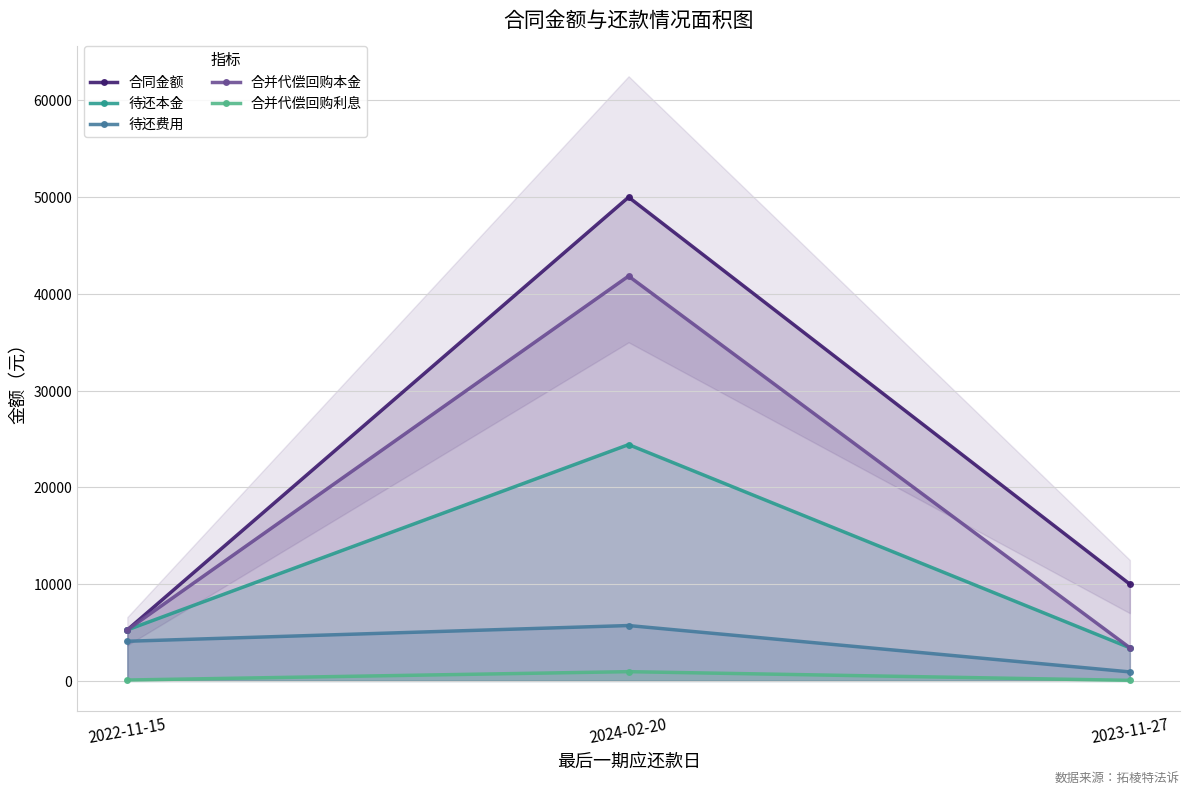

List the labels in order of 合同金额 value, largest first.

2024-02-20, 2023-11-27, 2022-11-15